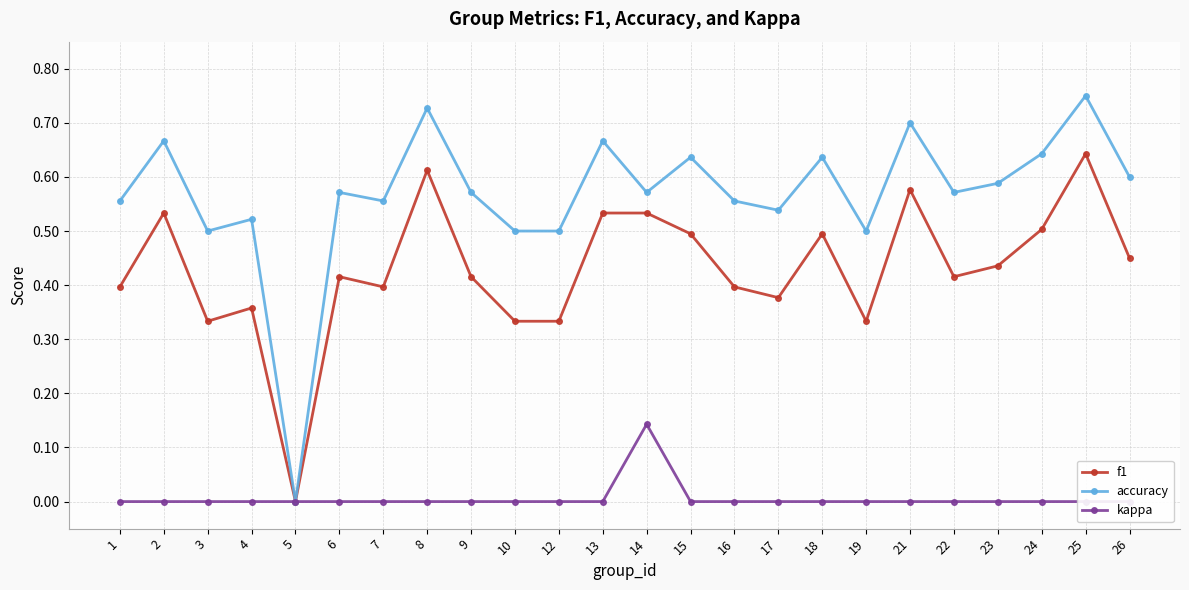

The value of accuracy at 15 is 1.1. True or false?

False